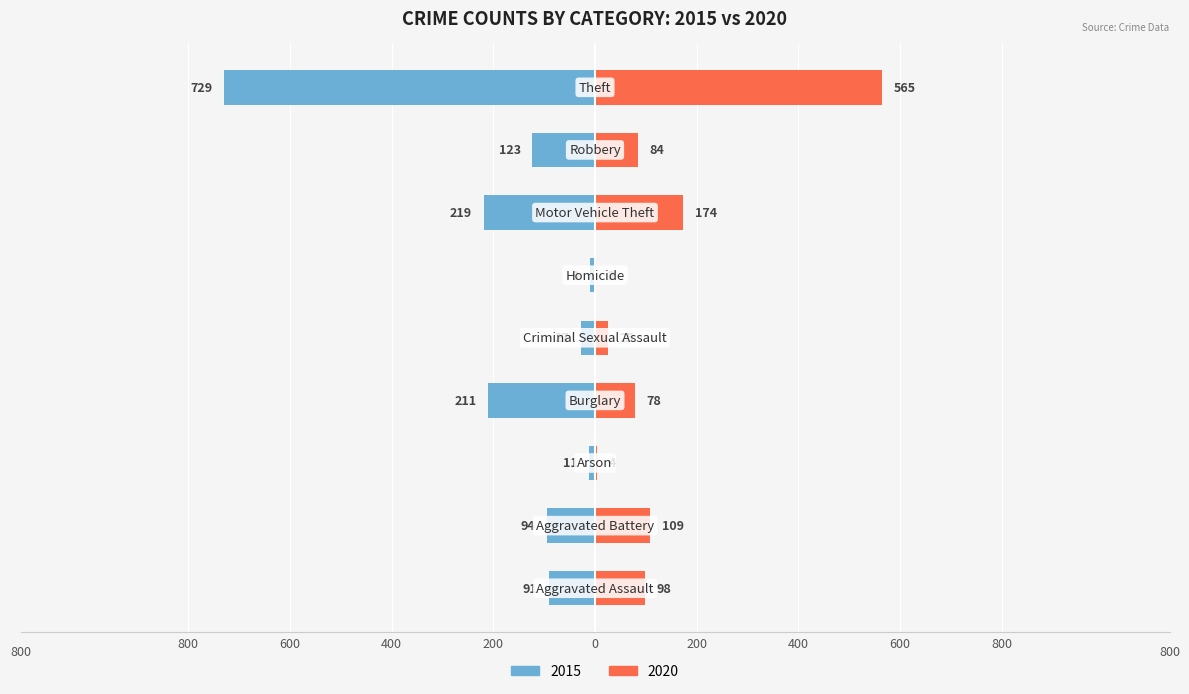

How many series are shown in this chart?

2